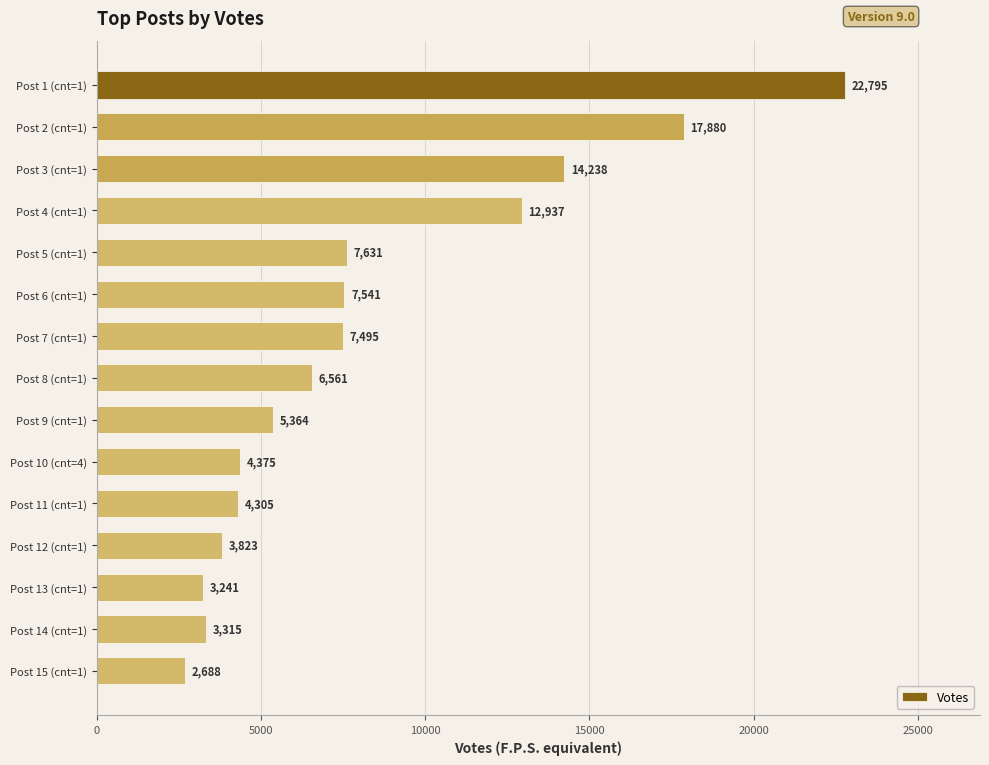

Does the chart contain stacked bars?

No